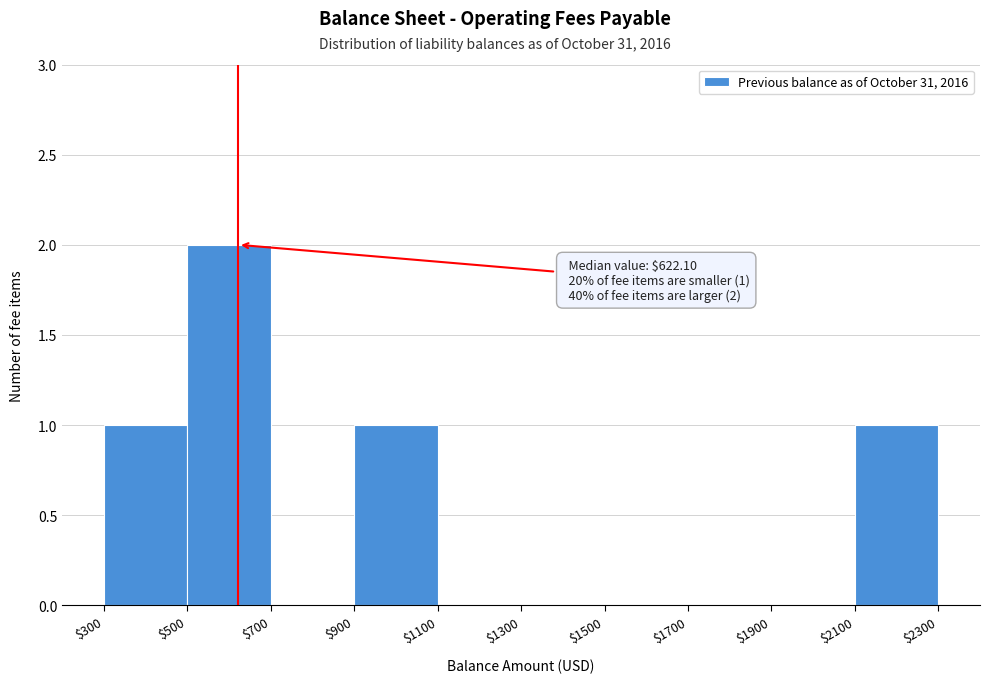

Which range on the x-axis has the tallest bar?

$500 to $700